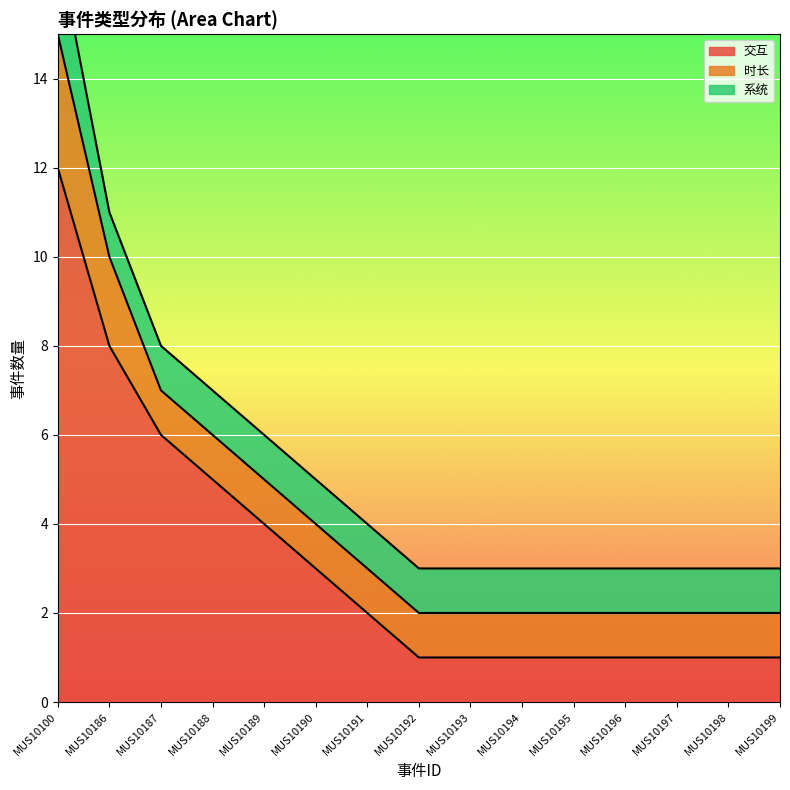

Which series has the largest total across all categories?

交互